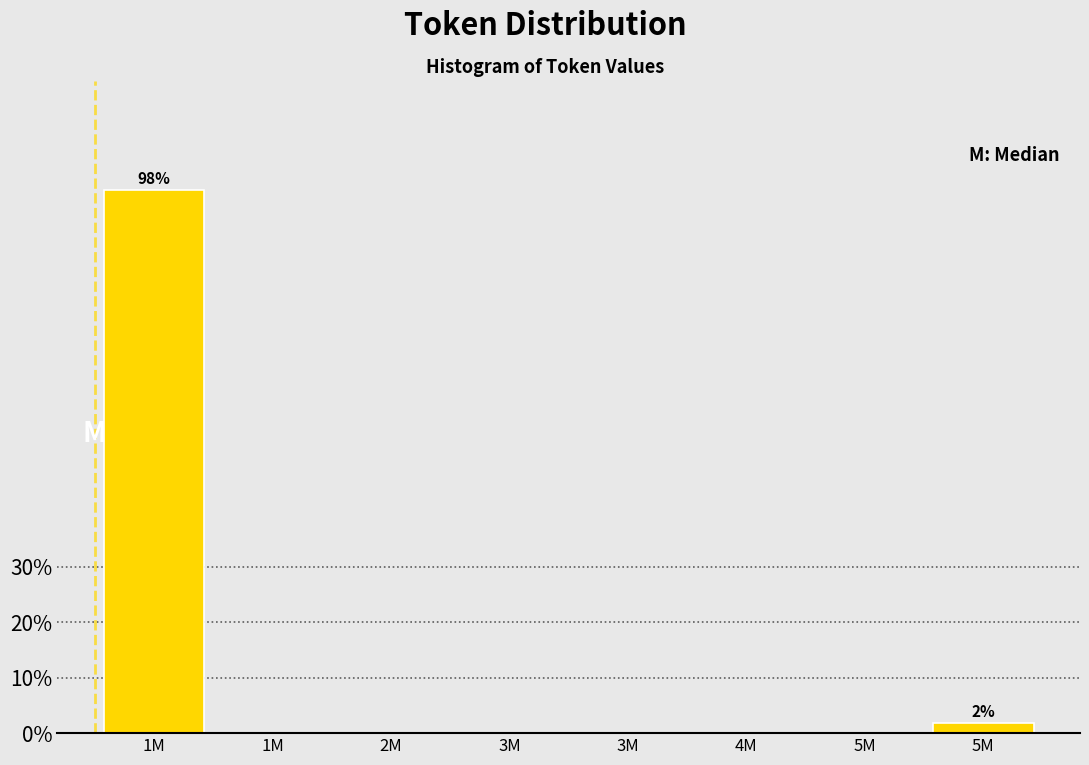

Count the number of data series in this chart.

1